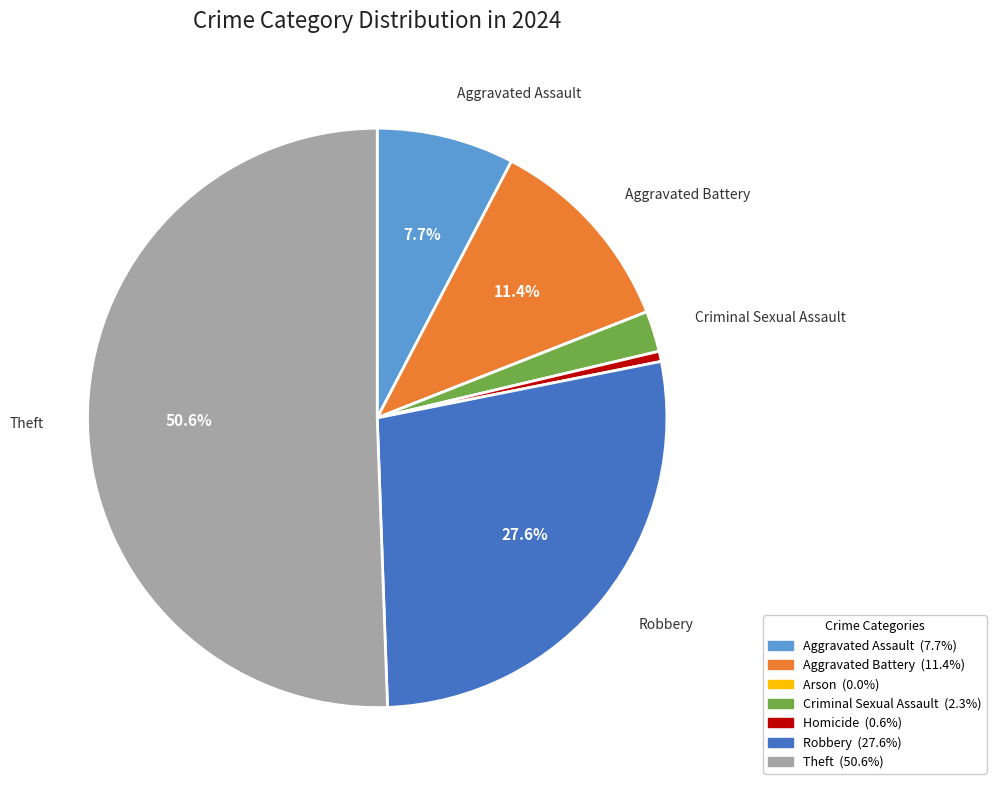

What is the ratio of the value at Robbery to the value at Aggravated Assault?

3.6